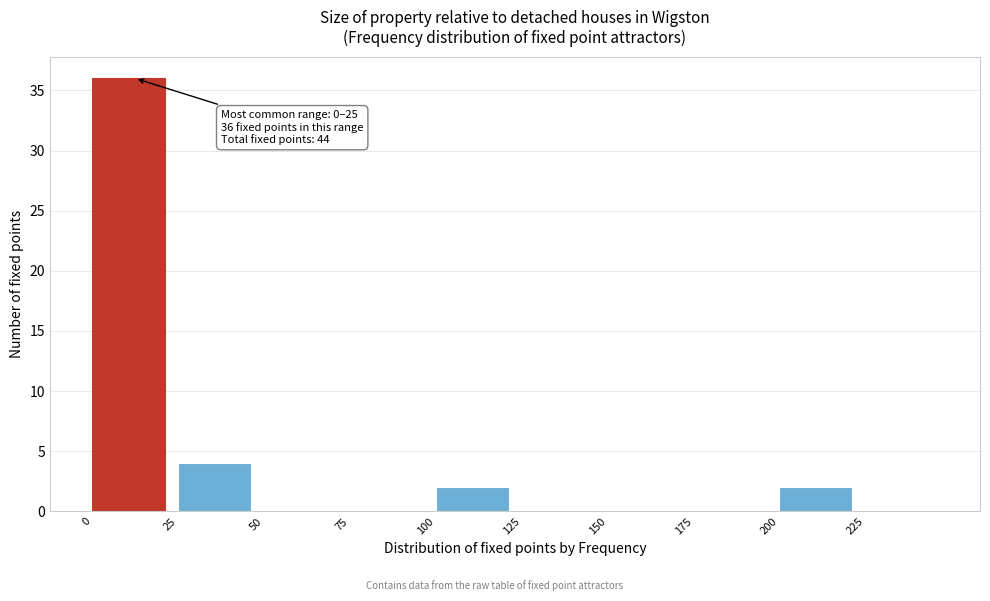

Which range on the x-axis has the tallest bar?

0 to 25